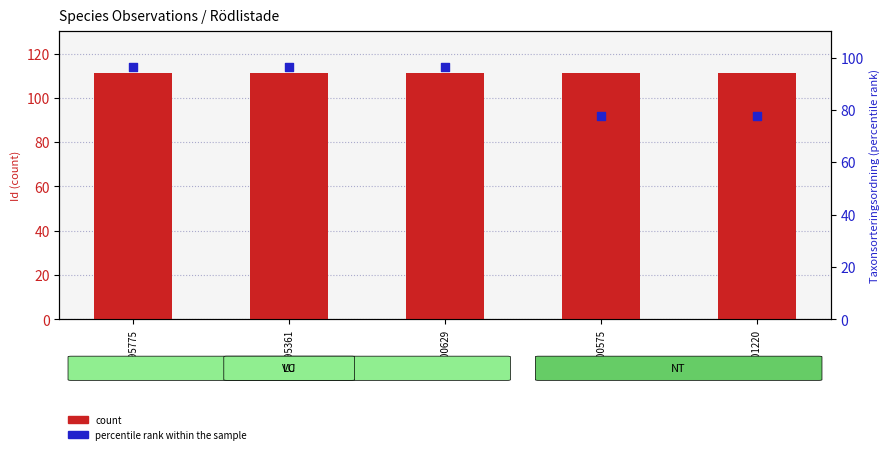

Which series has the largest total across all categories?

count